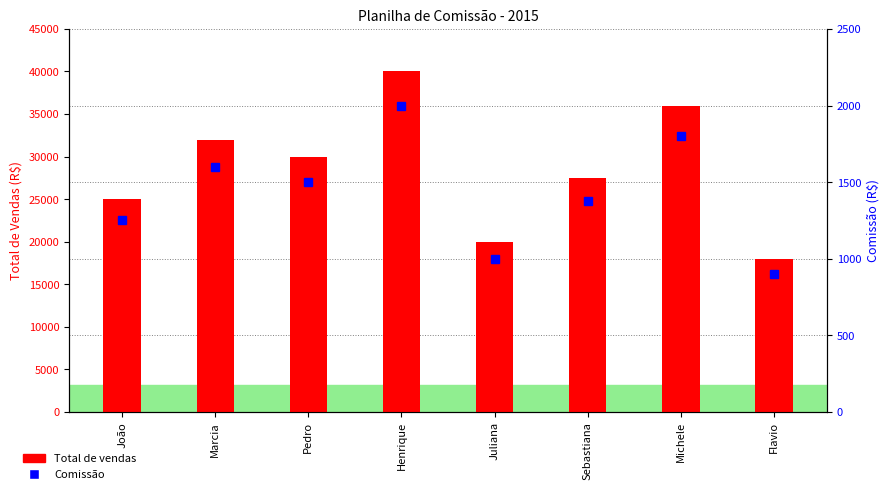

Reading left to right, transcribe all the data shown in this chart.

Total de vendas: João=25000	Marcia=32000	Pedro=30000	Henrique=40000	Juliana=20000	Sebastiana=27500	Michele=36000	Flavio=18000
Comissão: João=1250	Marcia=1600	Pedro=1500	Henrique=2000	Juliana=1000	Sebastiana=1375	Michele=1800	Flavio=900